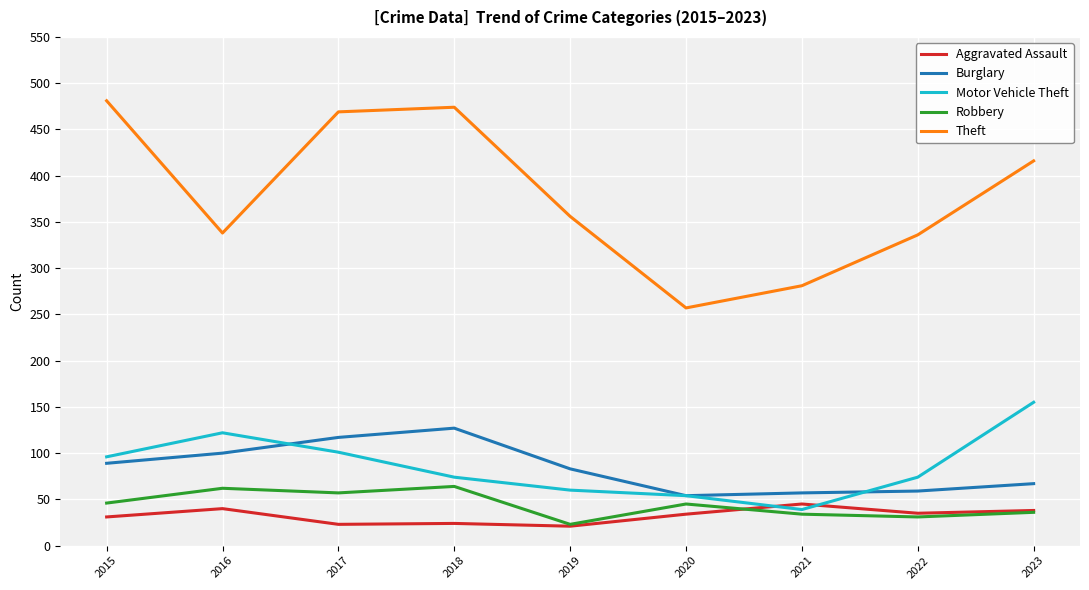

How many series are shown in this chart?

5